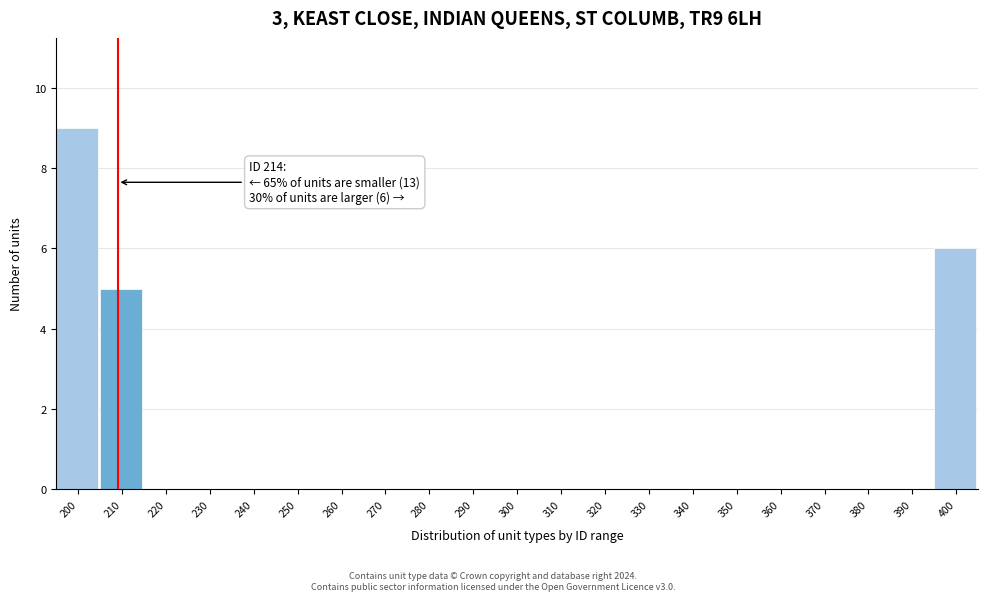

Reading right to left, what are all the values shown in this chart?

400=6	390=0	380=0	370=0	360=0	350=0	340=0	330=0	320=0	310=0	300=0	290=0	280=0	270=0	260=0	250=0	240=0	230=0	220=0	210=5	200=9